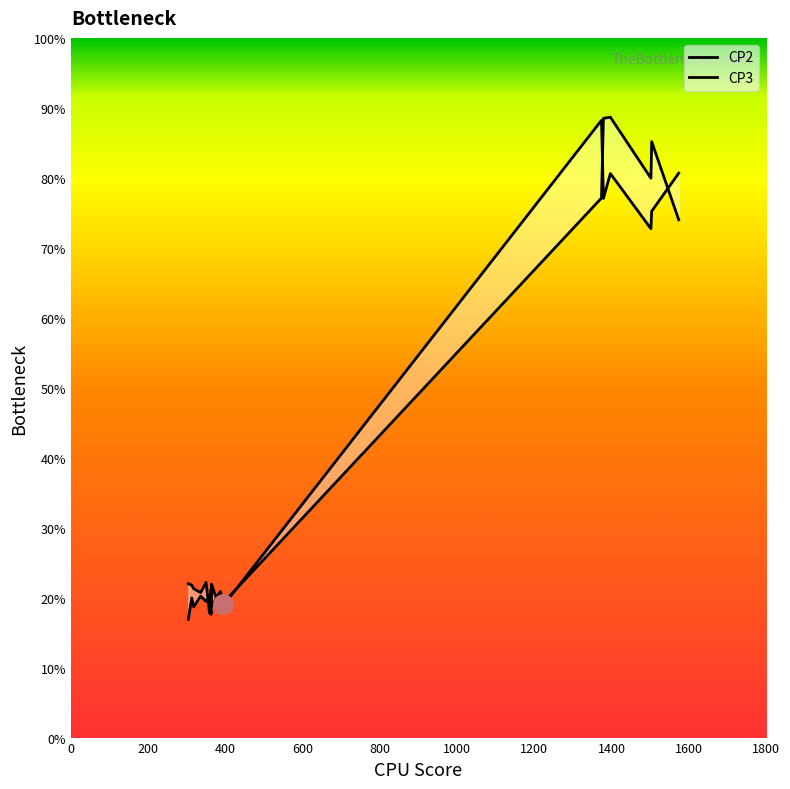

Rank the series by their average value, from lowest to highest.

CP2, CP3